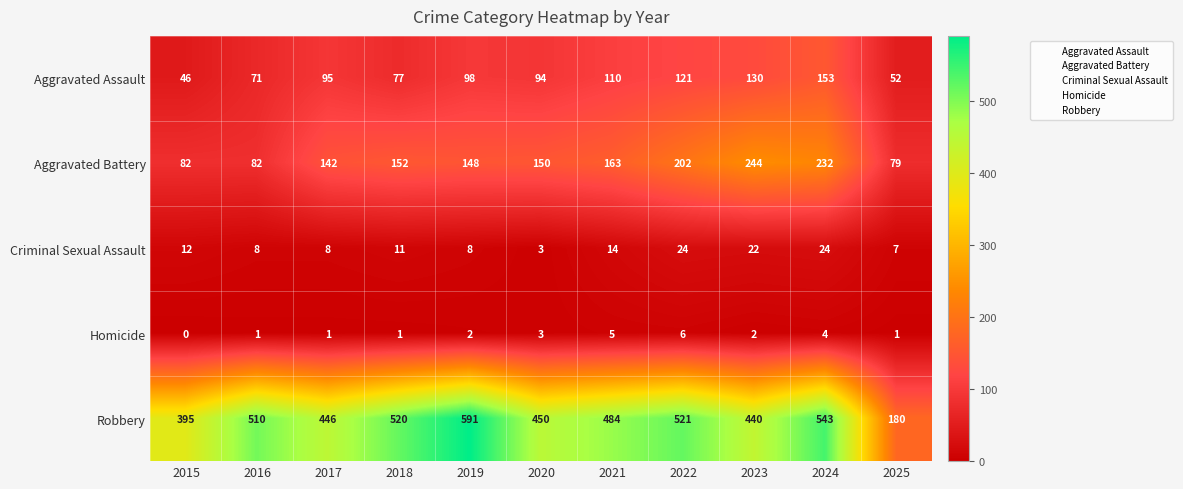

What is the difference between the highest and lowest values at 2024?

539